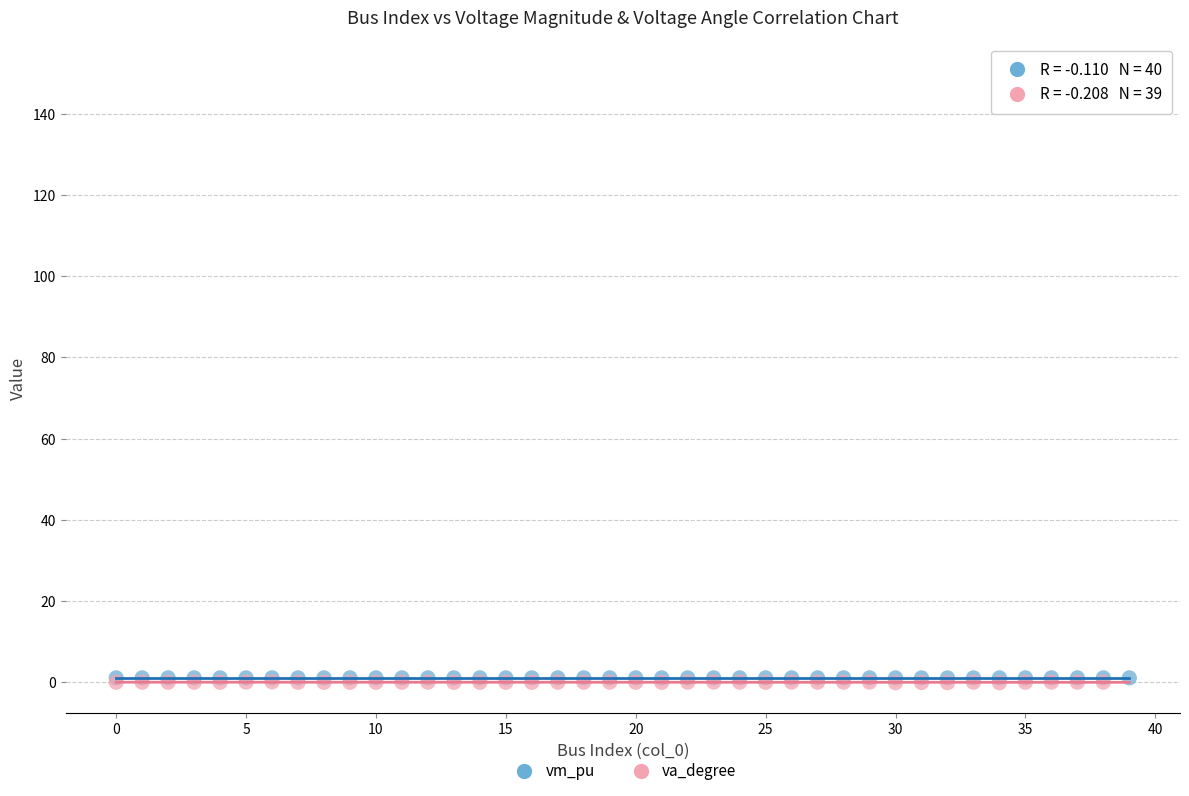

What are all the series names shown in the legend?

vm_pu, va_degree